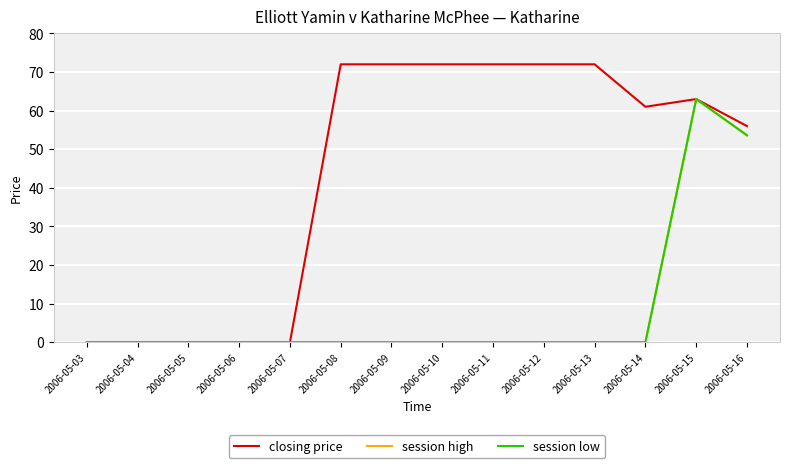

Does the chart display data point markers on the line(s)?

No